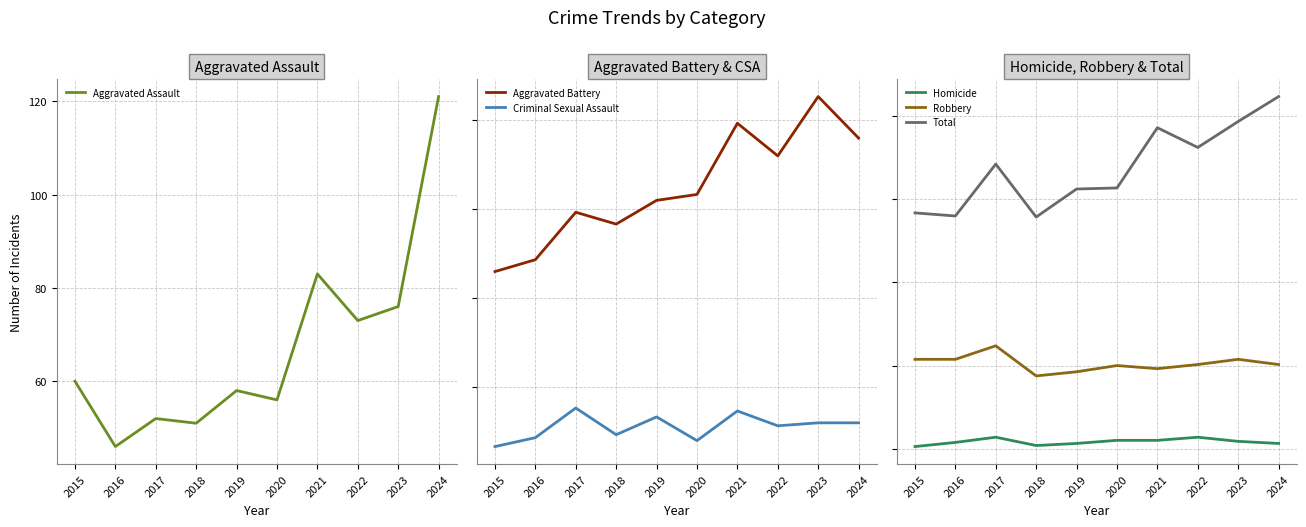

What are all the series names shown in the legend?

Aggravated Assault, Aggravated Battery, Criminal Sexual Assault, Homicide, Robbery, Total